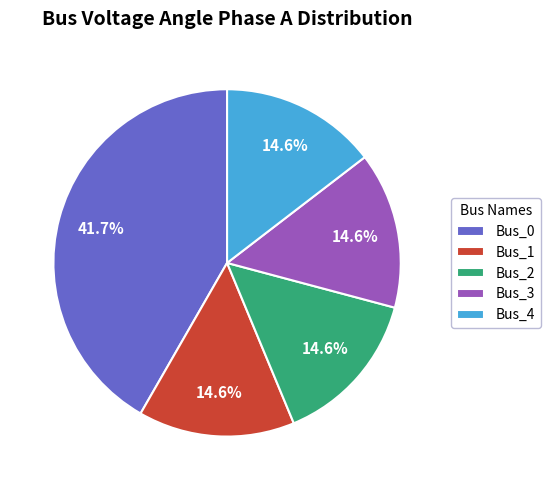

The Bus_4 slice represents 1% of the pie. True or false?

False